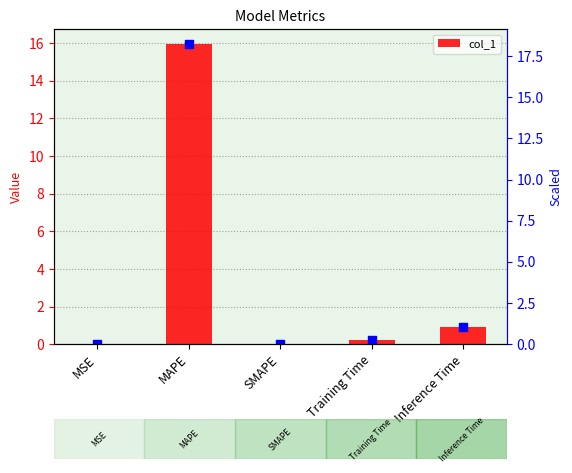

Which has a higher value, Inference Time or SMAPE?

Inference Time